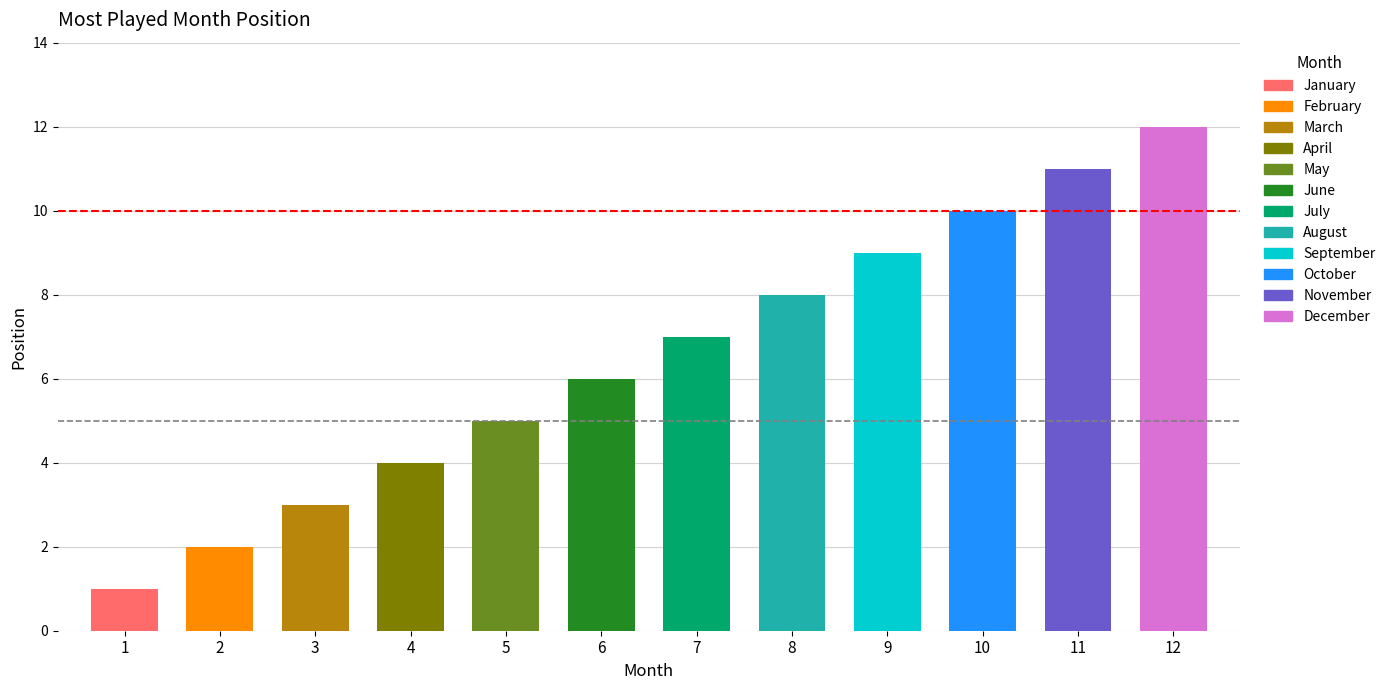

What is the maximum value shown in the chart?

12